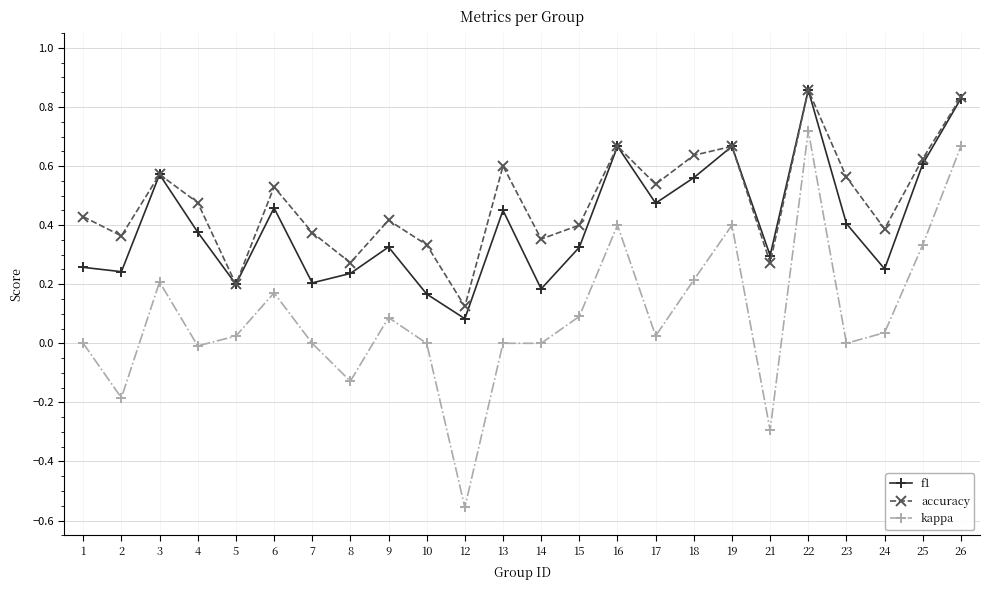

At which category is the sum across all series the highest?

22